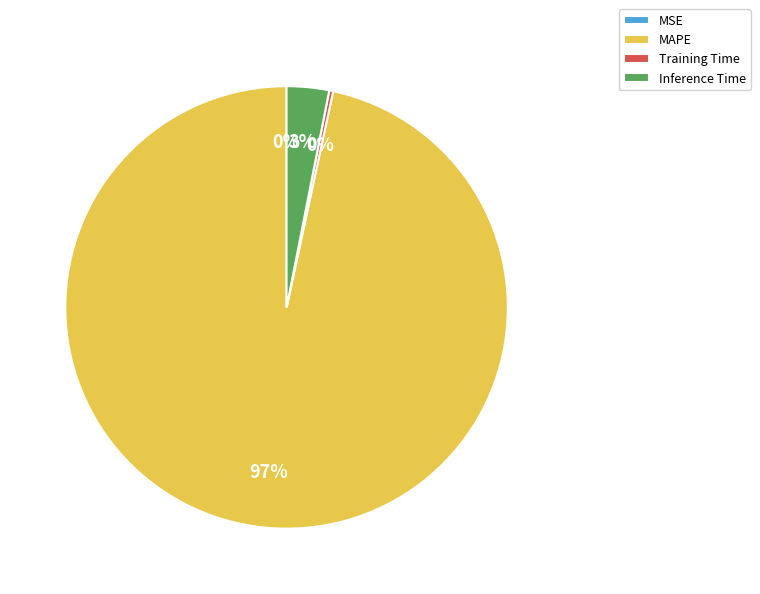

Which has a higher value, Training Time or MAPE?

MAPE